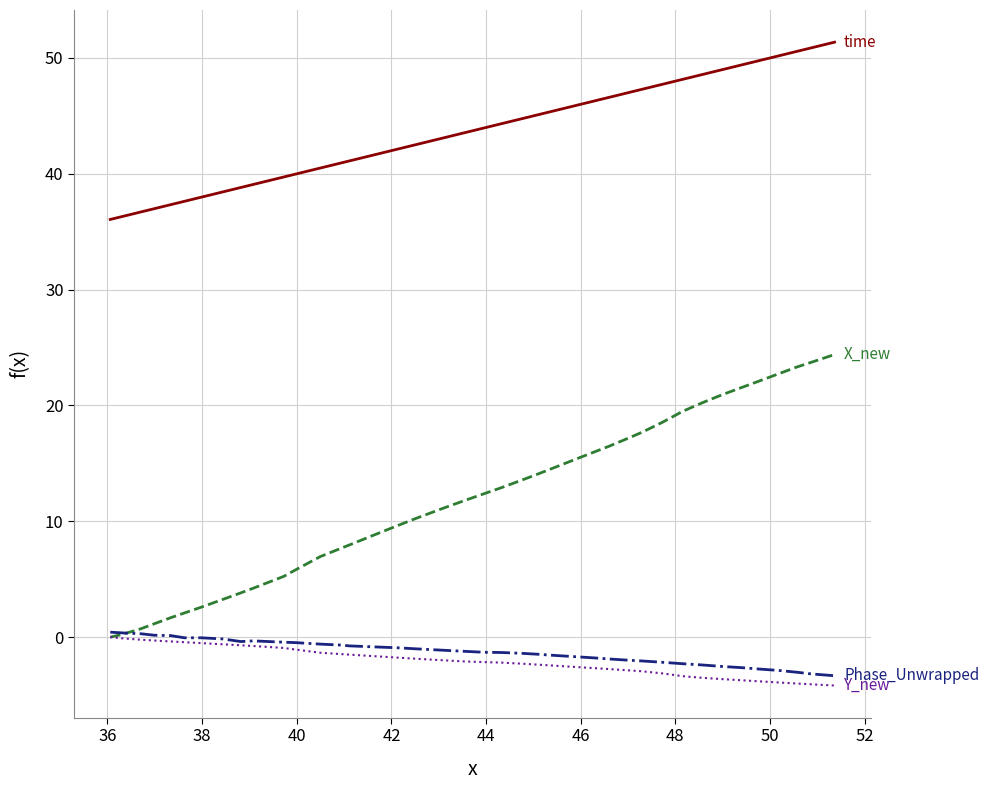

What is the smallest value displayed?

-4.2